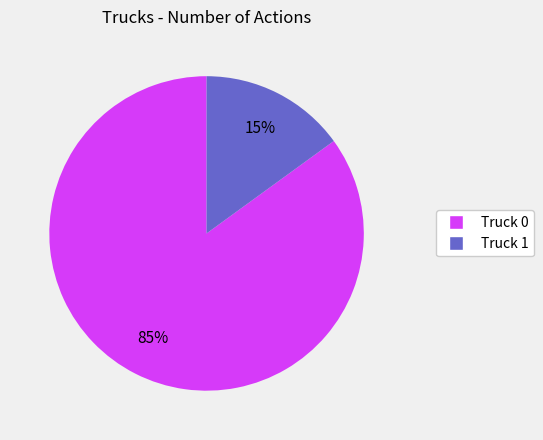

The Truck 1 slice represents 23% of the pie. True or false?

False